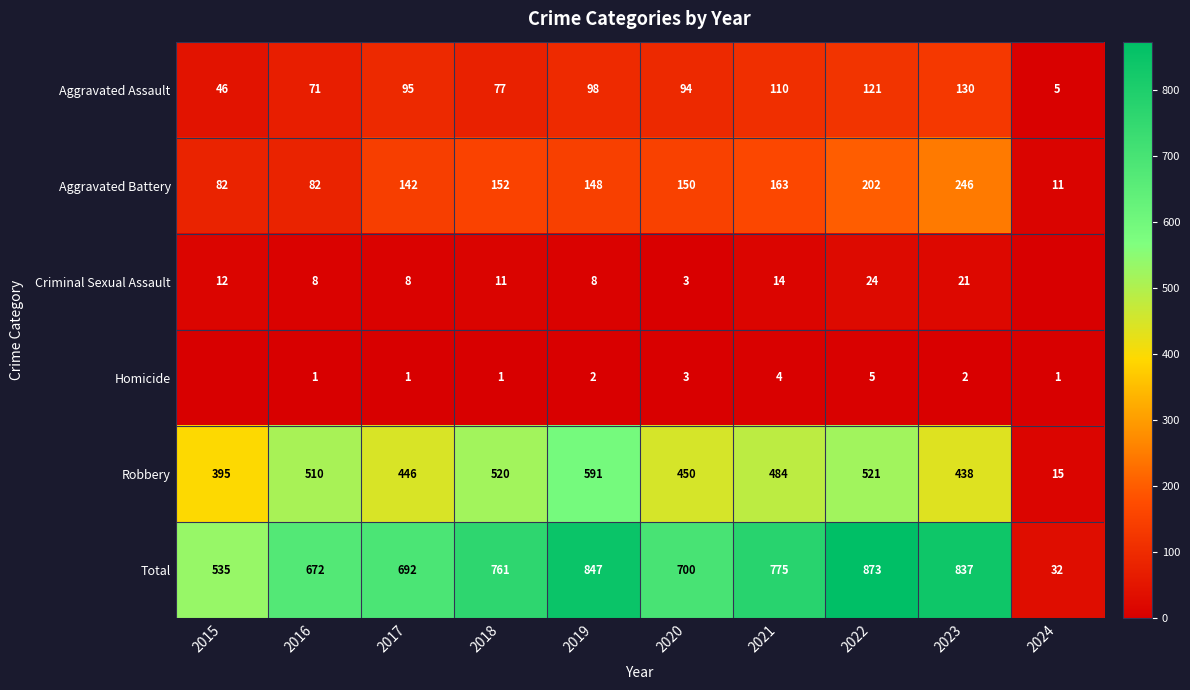

Read the Aggravated Battery value at 2019, to the nearest 50.

150